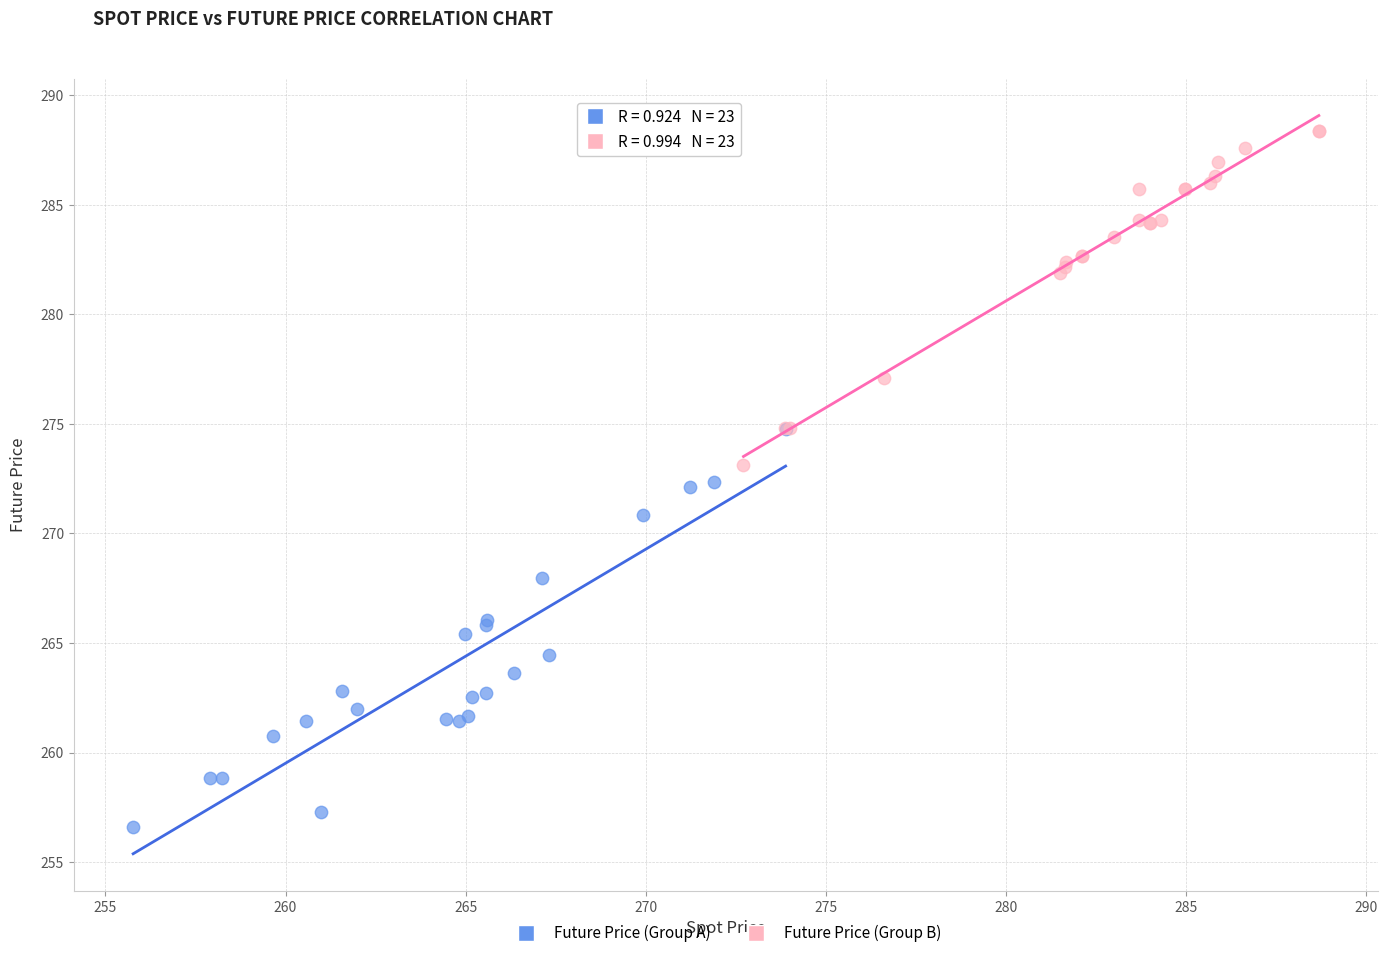

Which series has the widest spread of Y values?

Future Price (Group A)